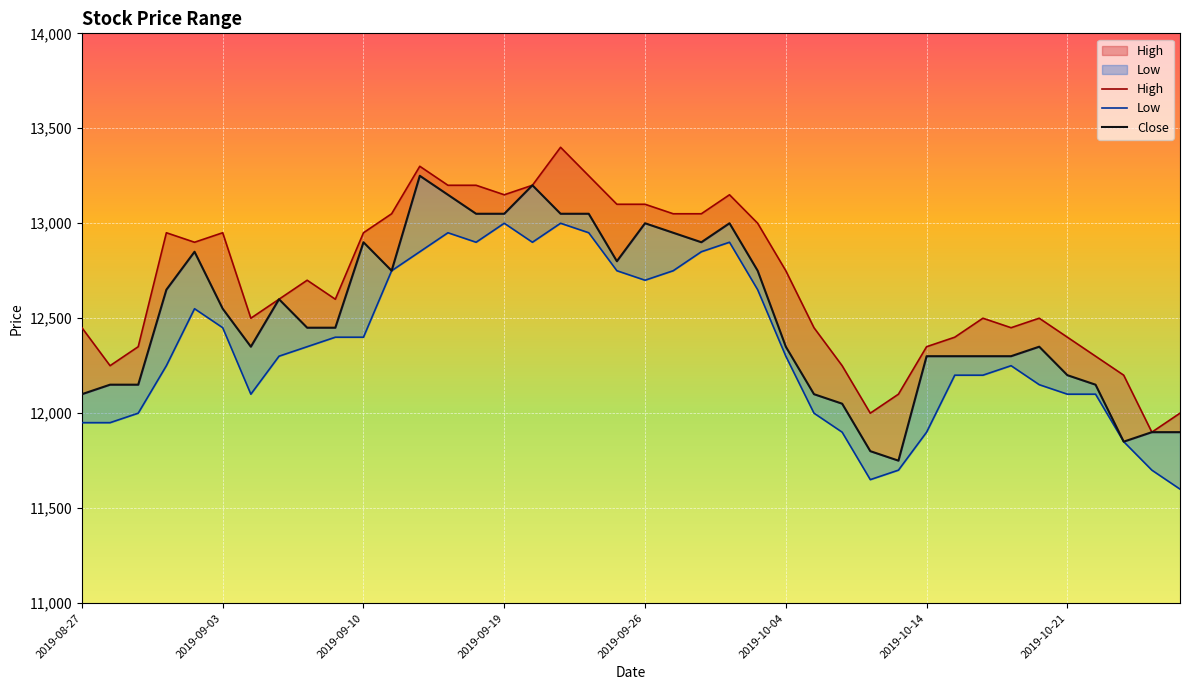

Which category has the lowest value in the High series?

2019-10-24